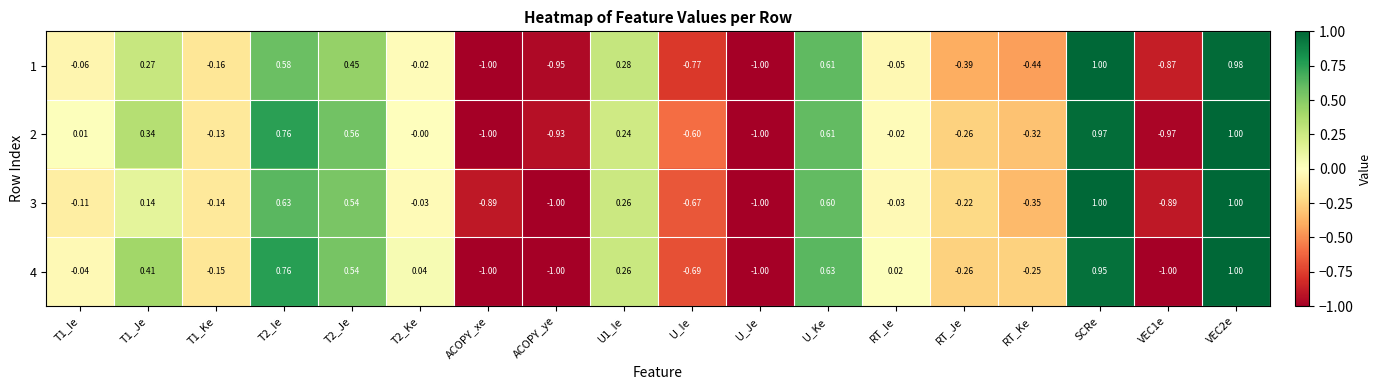

Where is 4 nearest to the value 0?

RT_Ie